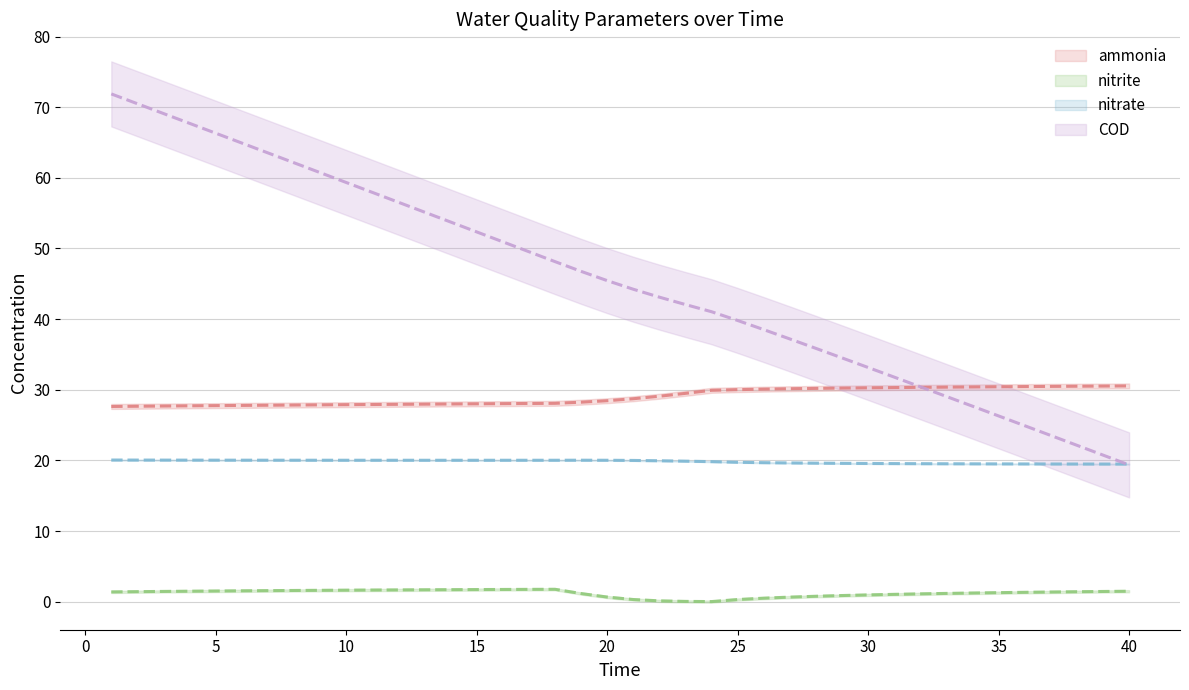

True or false: ammonia and nitrite cross at least once.

False